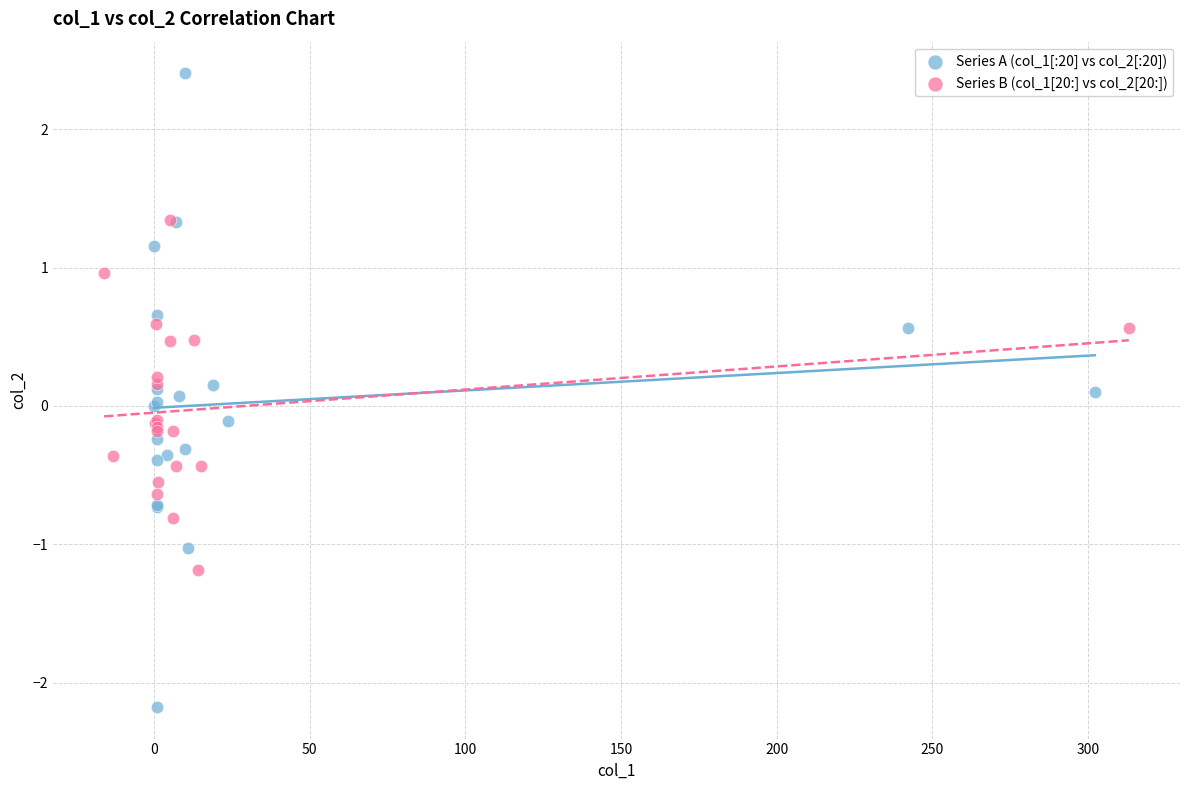

Which series has the widest spread of Y values?

Series A (col_1[:20] vs col_2[:20])